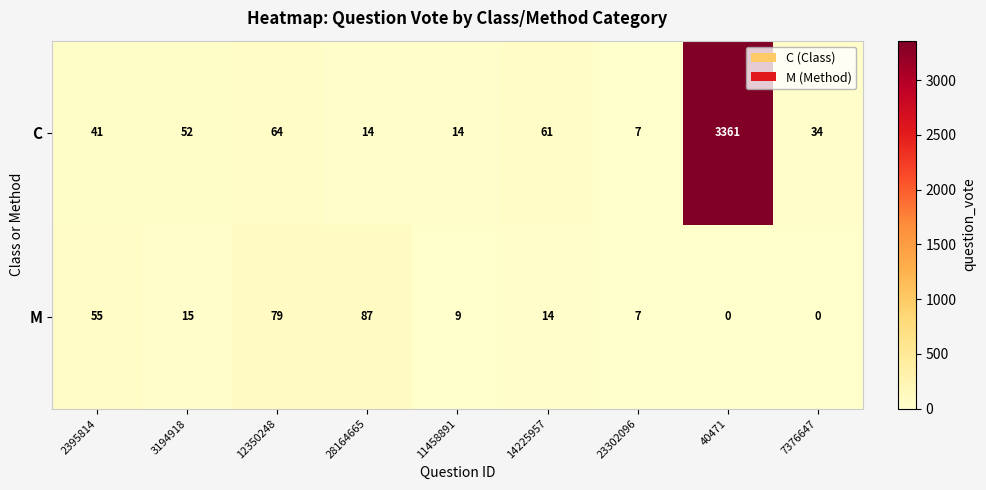

How many distinct data groups are displayed?

2